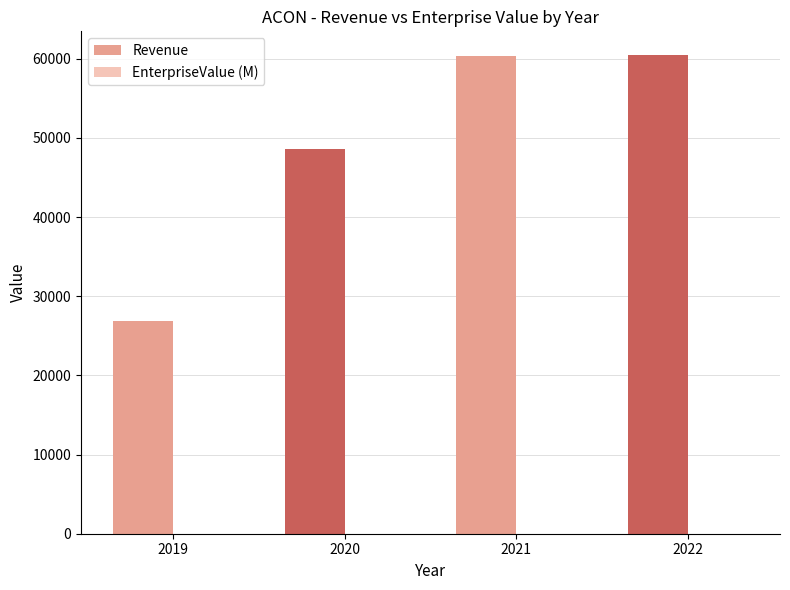

Which series has the largest total across all categories?

Revenue